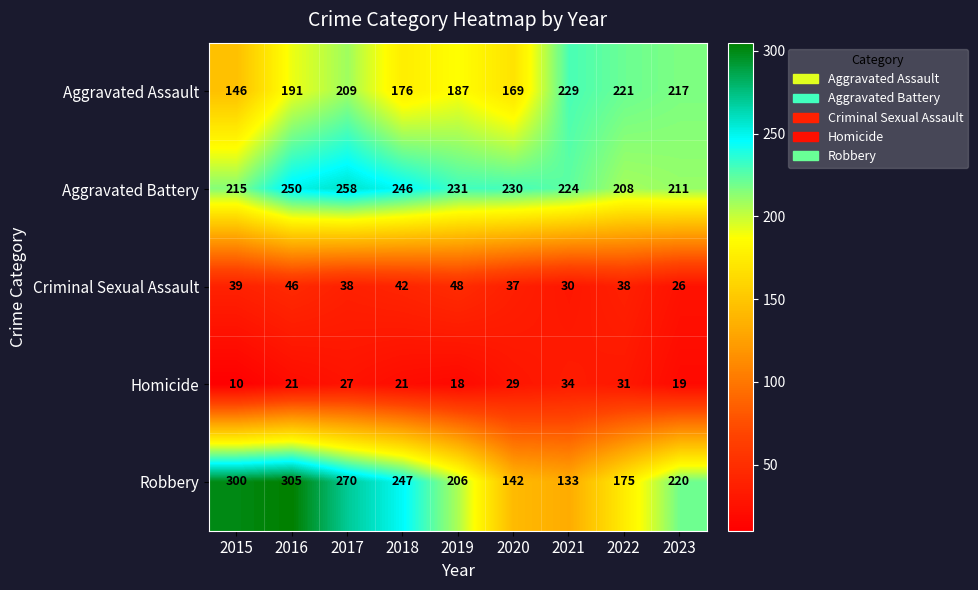

True or false: Robbery has a value of 484 at 2017.

False